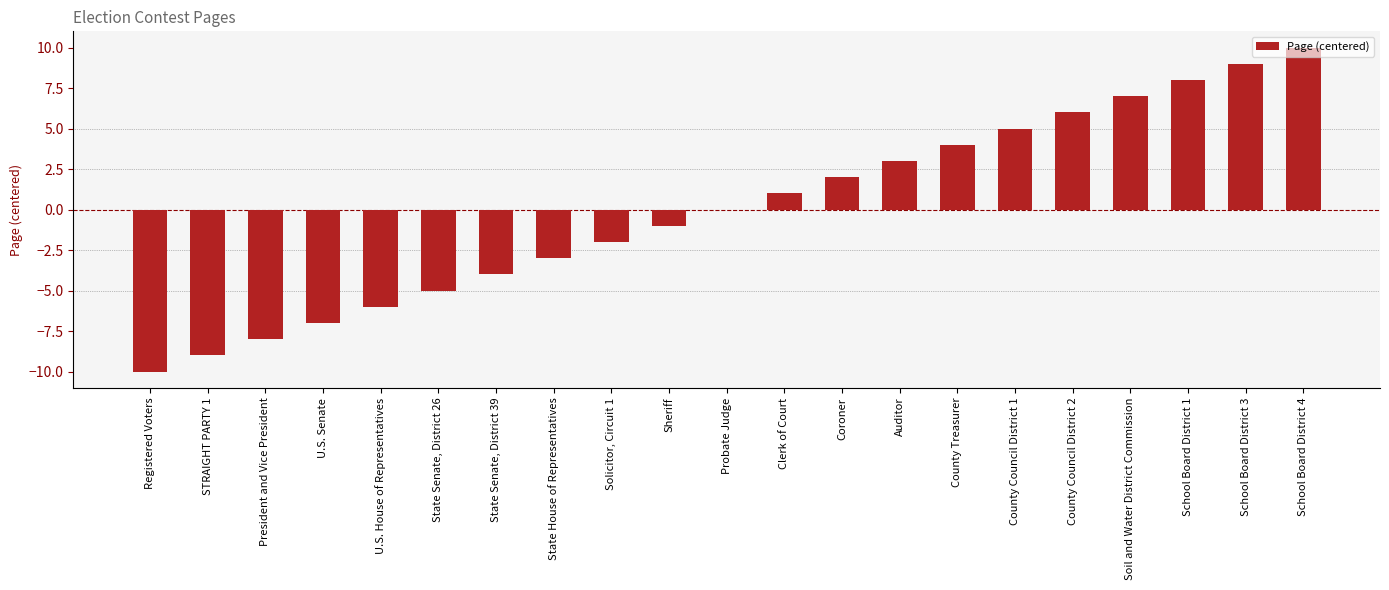

What is the maximum value shown in the chart?

10